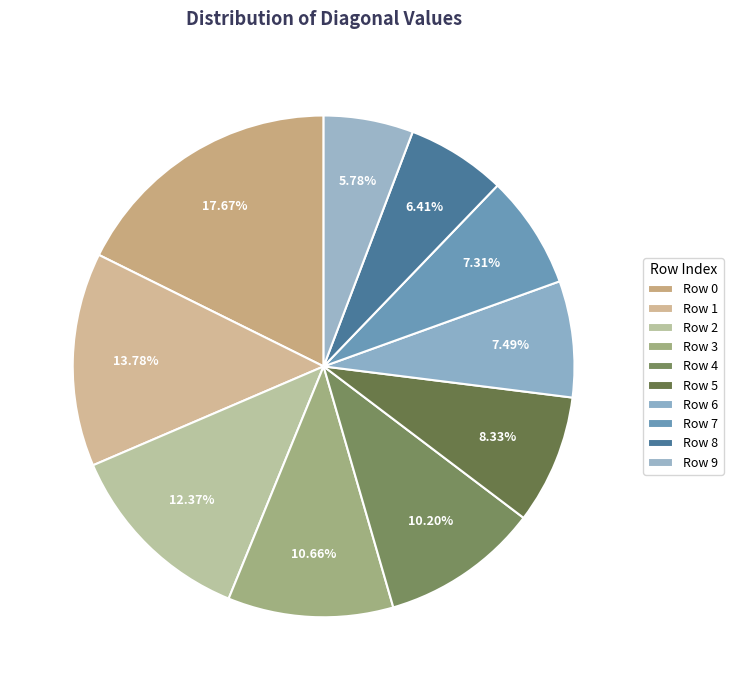

Is there any slice that represents more than half of the pie?

No